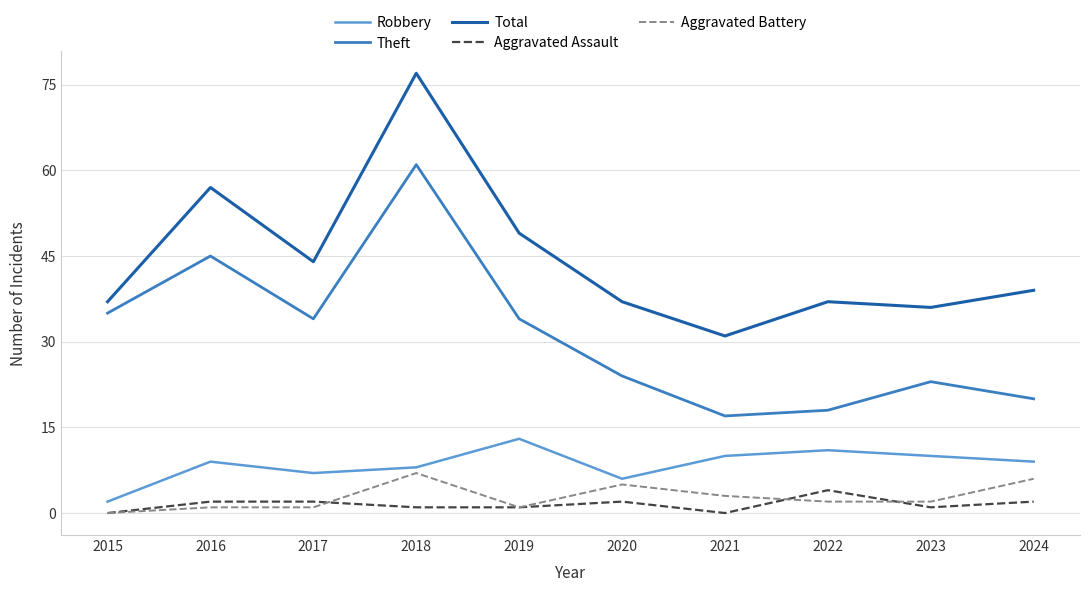

Reading left to right, extract all data points from this chart.

Robbery: 2	9	7	8	13	6	10	11	10	9
Theft: 35	45	34	61	34	24	17	18	23	20
Total: 37	57	44	77	49	37	31	37	36	39
Aggravated Assault: 0	2	2	1	1	2	0	4	1	2
Aggravated Battery: 0	1	1	7	1	5	3	2	2	6